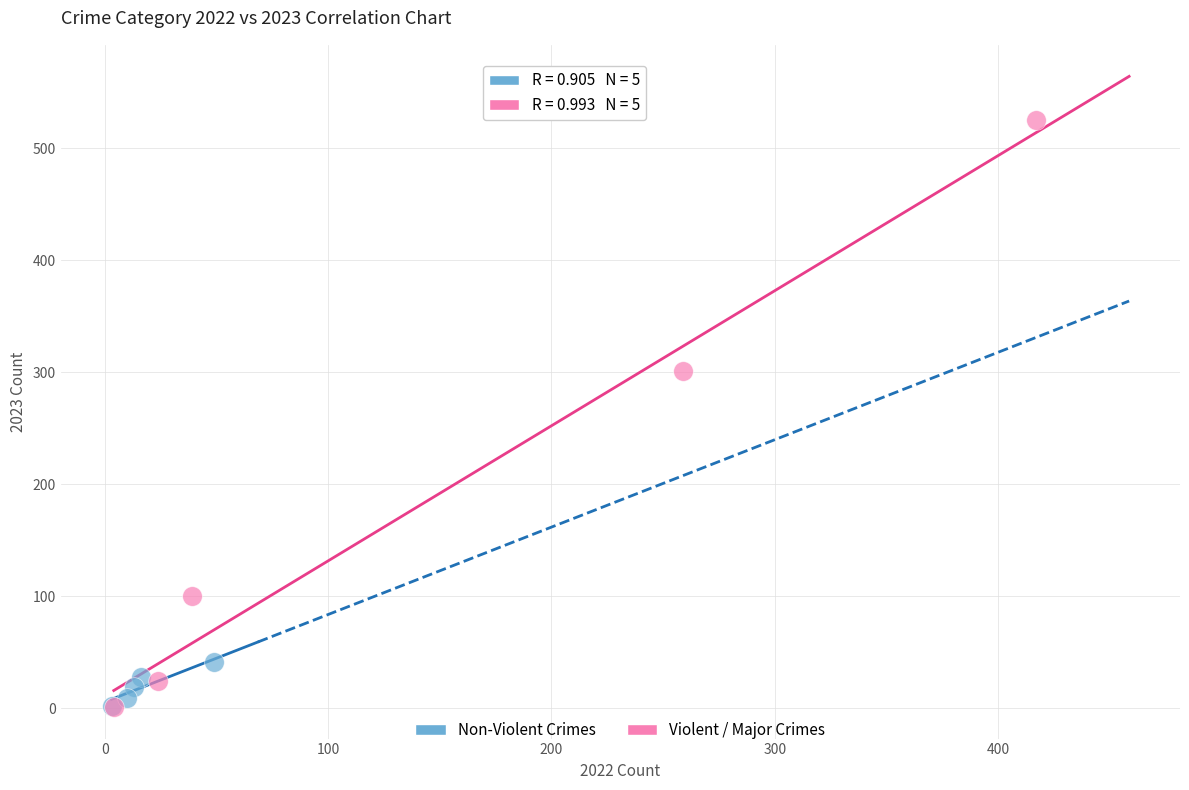

Which series has the widest spread of Y values?

Violent / Major Crimes